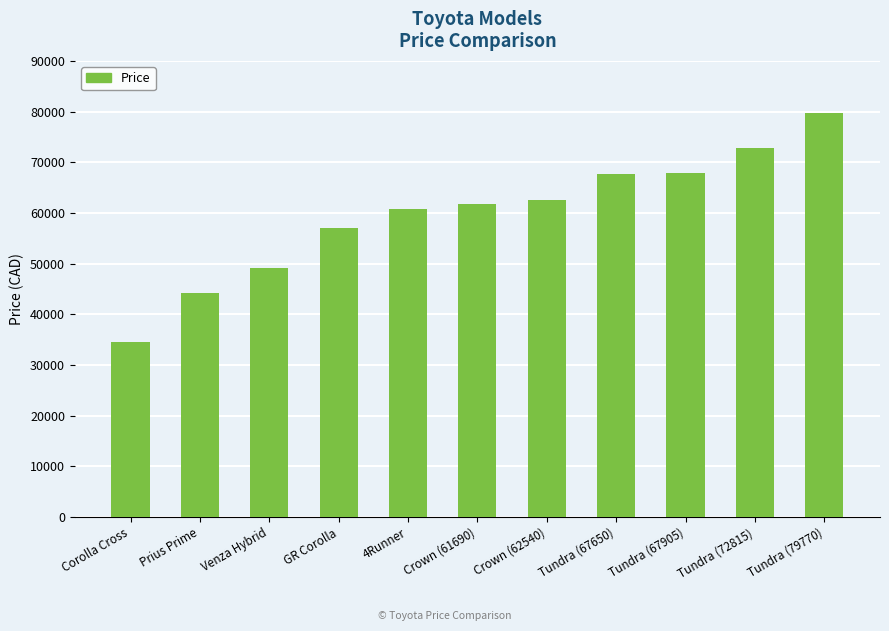

What is the difference between the maximum and second lowest values?

35480